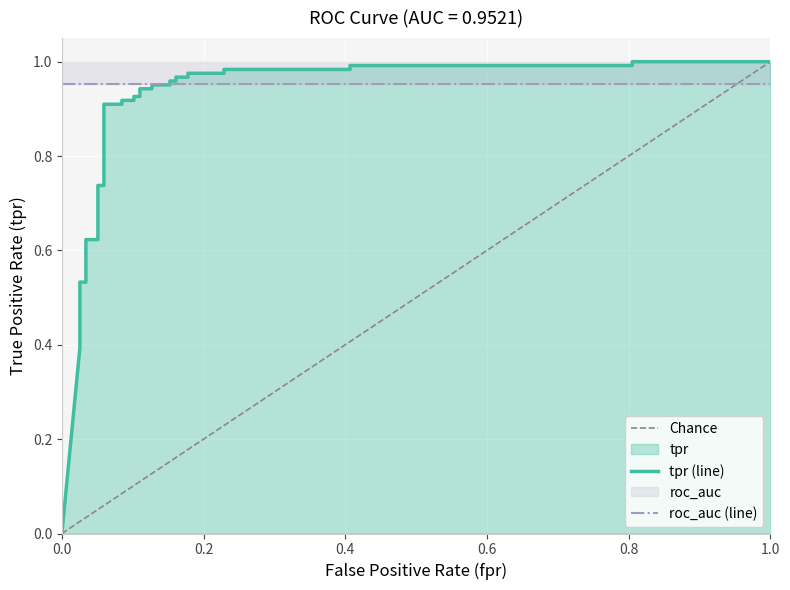

True or false: tpr has a value of 0.5 at 3.

True